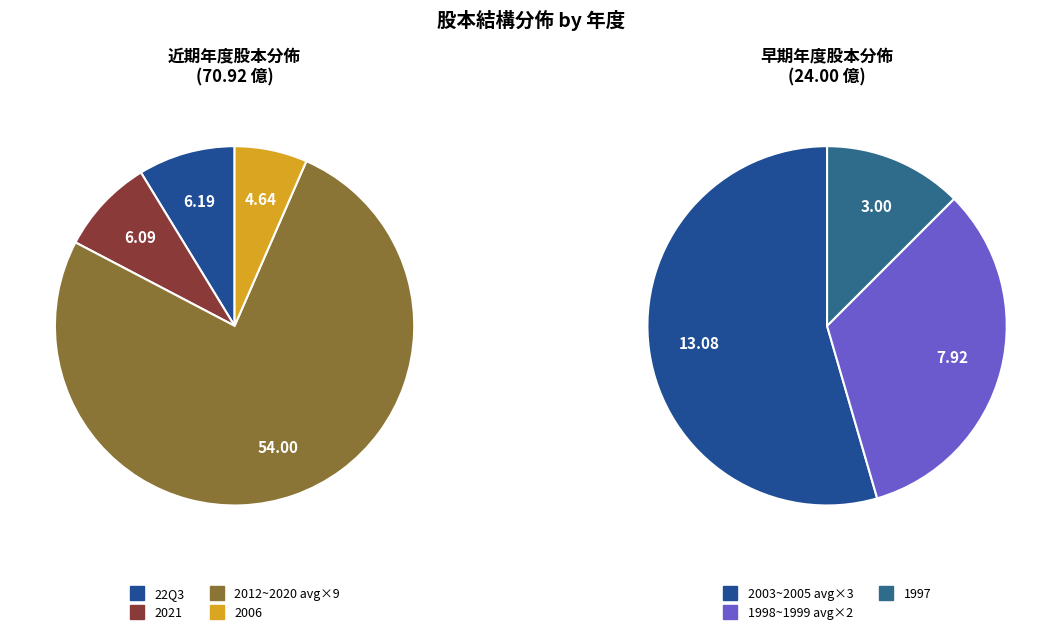

Do 2014 and 2020 together represent more than half of the pie?

No